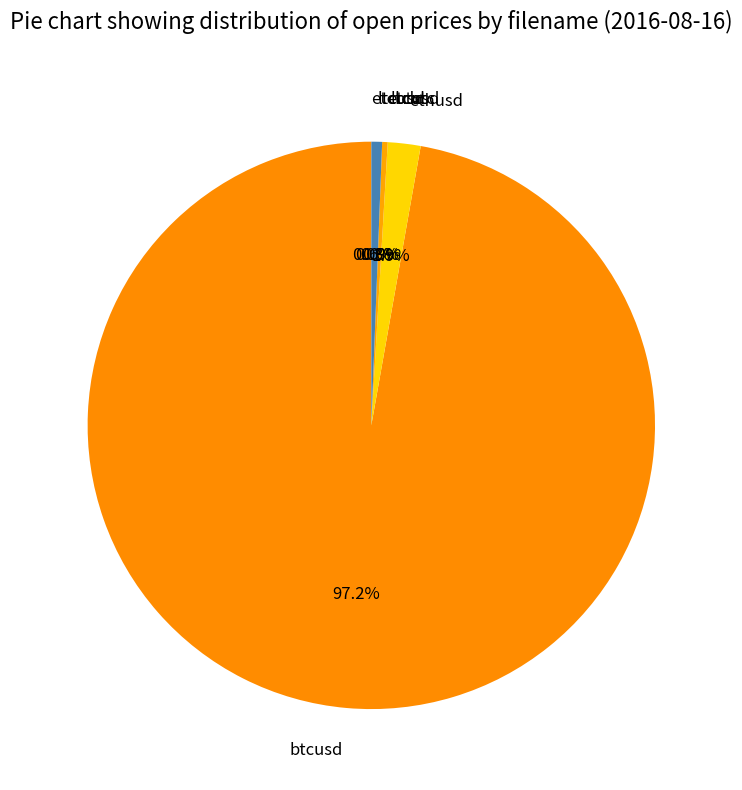

Is there any slice that represents more than half of the pie?

Yes